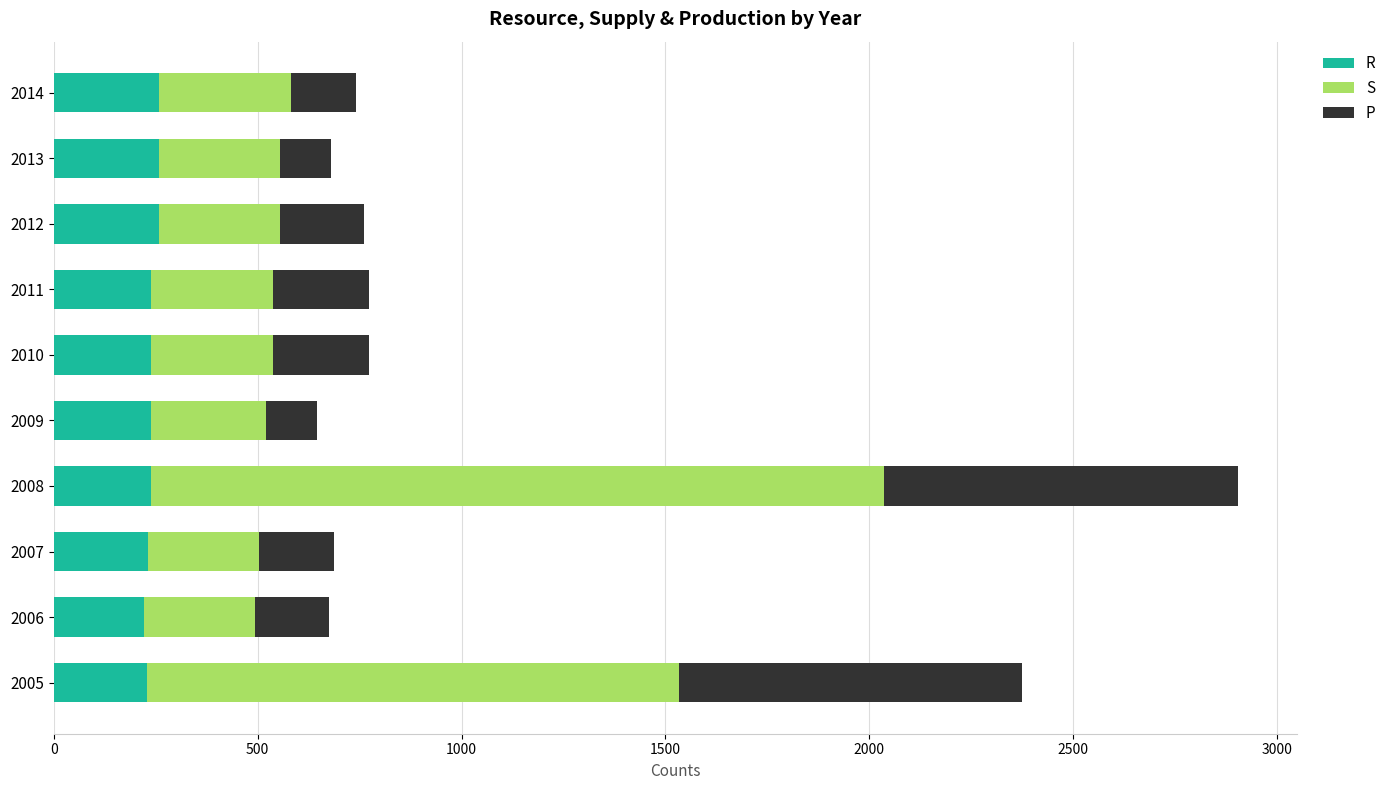

Rank the series by their maximum value, from highest to lowest.

S, P, R